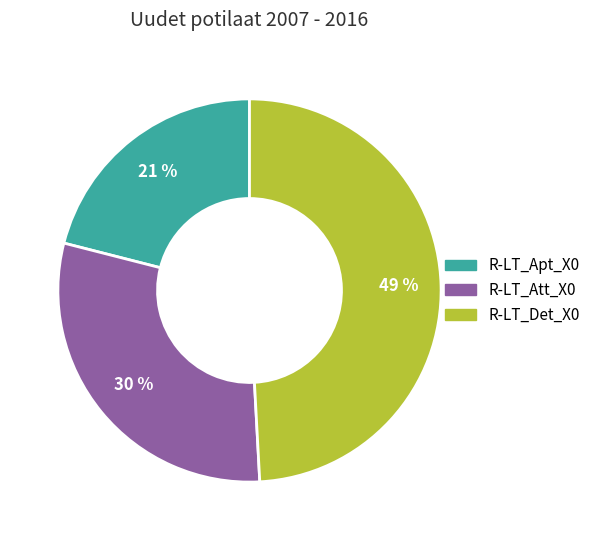

Count the number of slices in the pie.

3